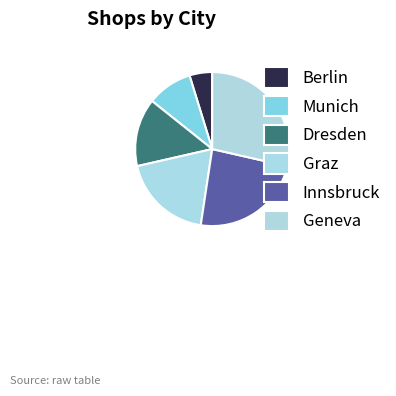

Combined, what portion of the pie is Berlin and Innsbruck?

28.6%